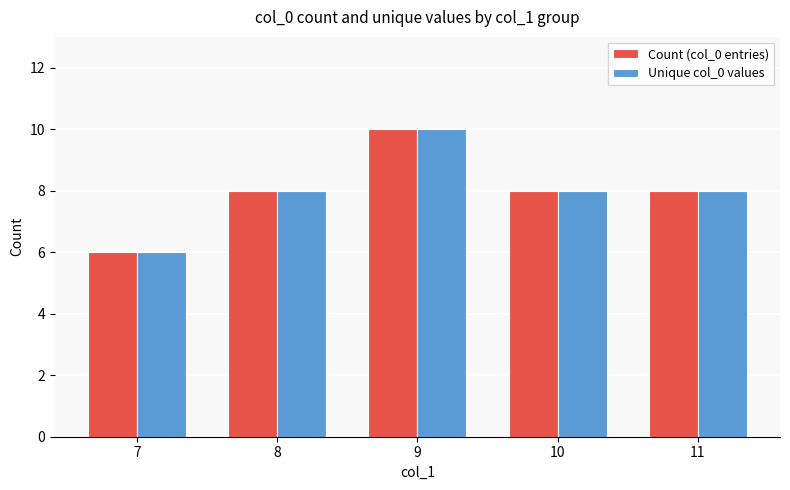

Is the value of Unique col_0 values at 11 greater than the value of Count (col_0 entries) at 7?

Yes